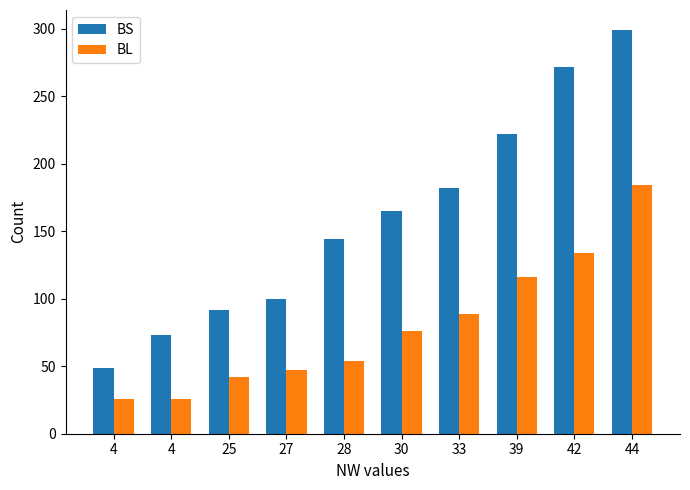

What are all the series names shown in the legend?

BS, BL